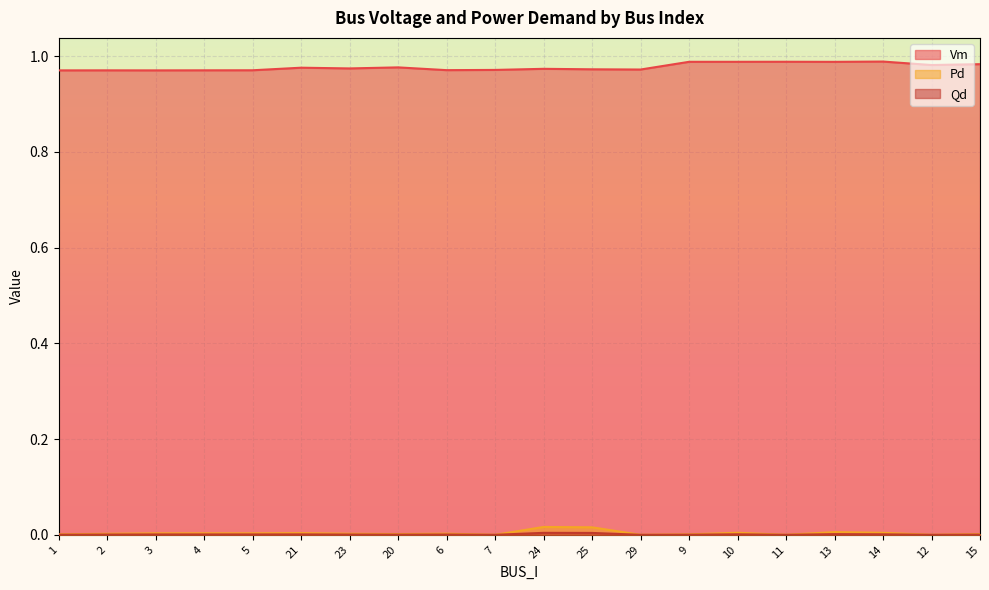

Where is the first local minimum for Qd?

5